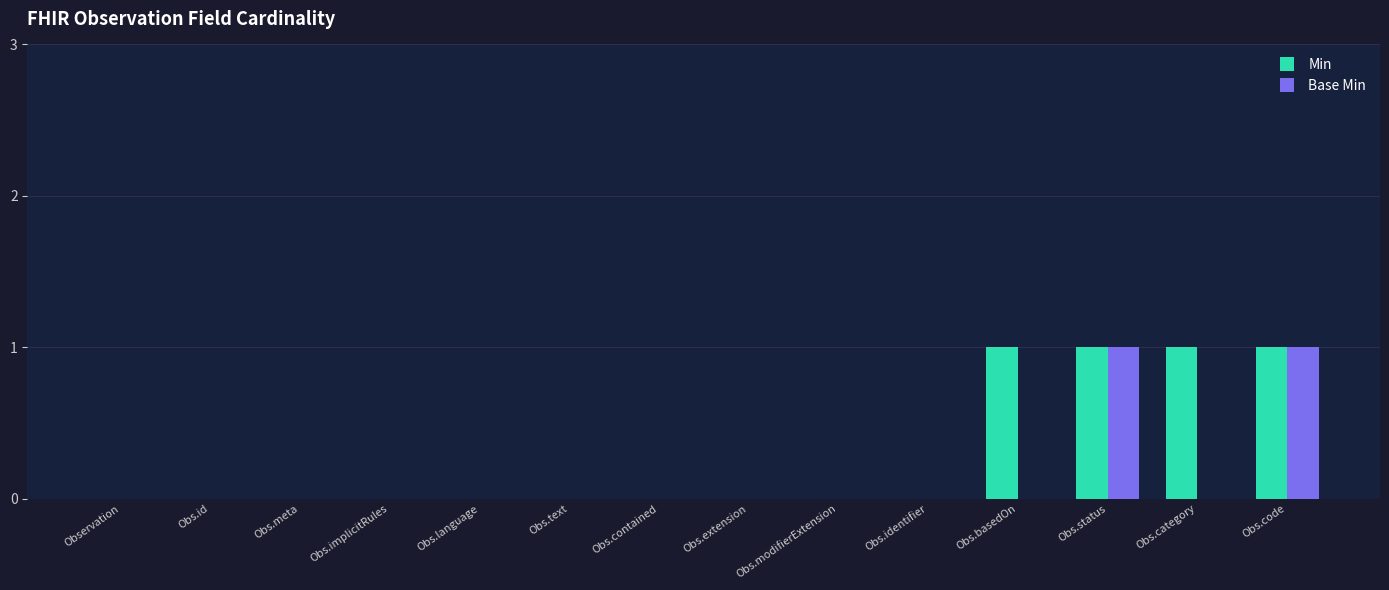

What is the maximum value shown in the chart?

1